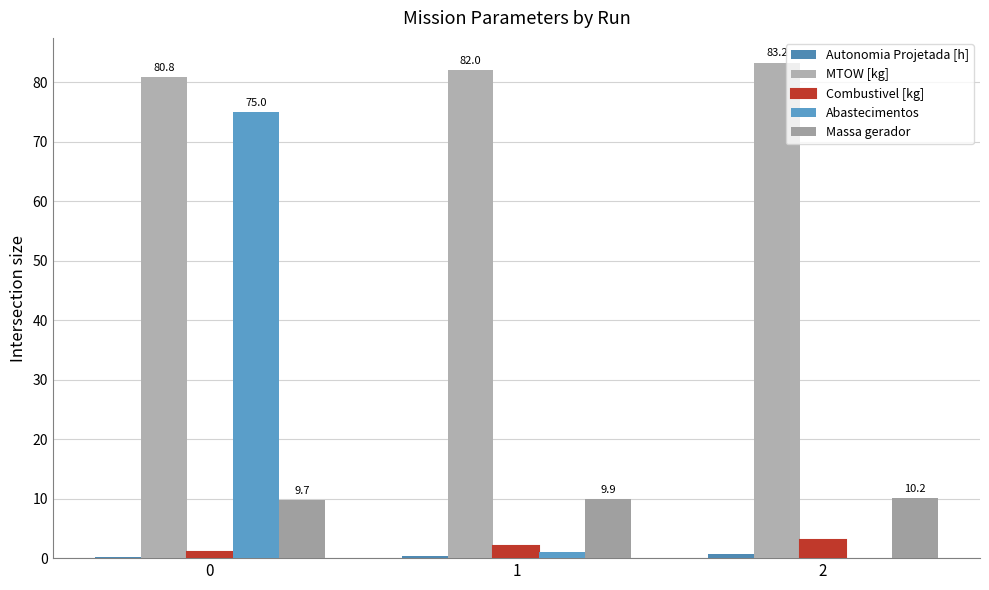

List the labels in order of Massa gerador value, smallest first.

0, 1, 2